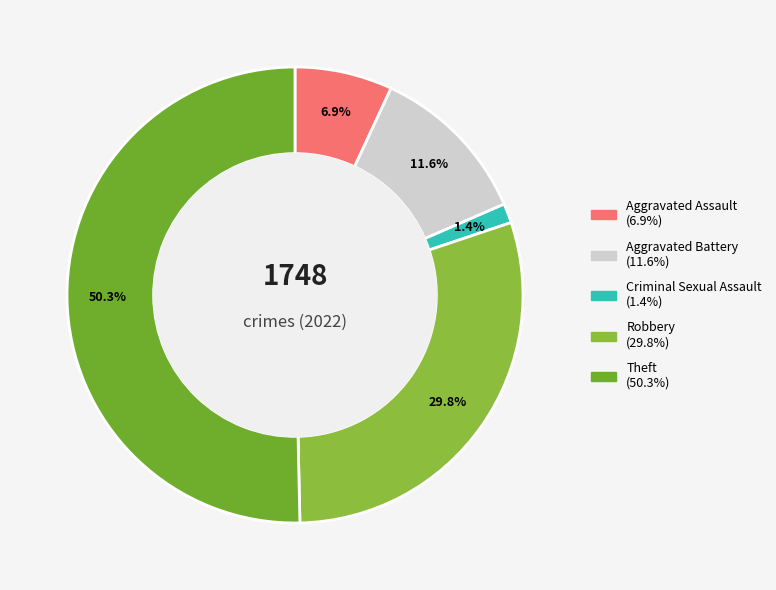

How many segments does this pie chart have?

5